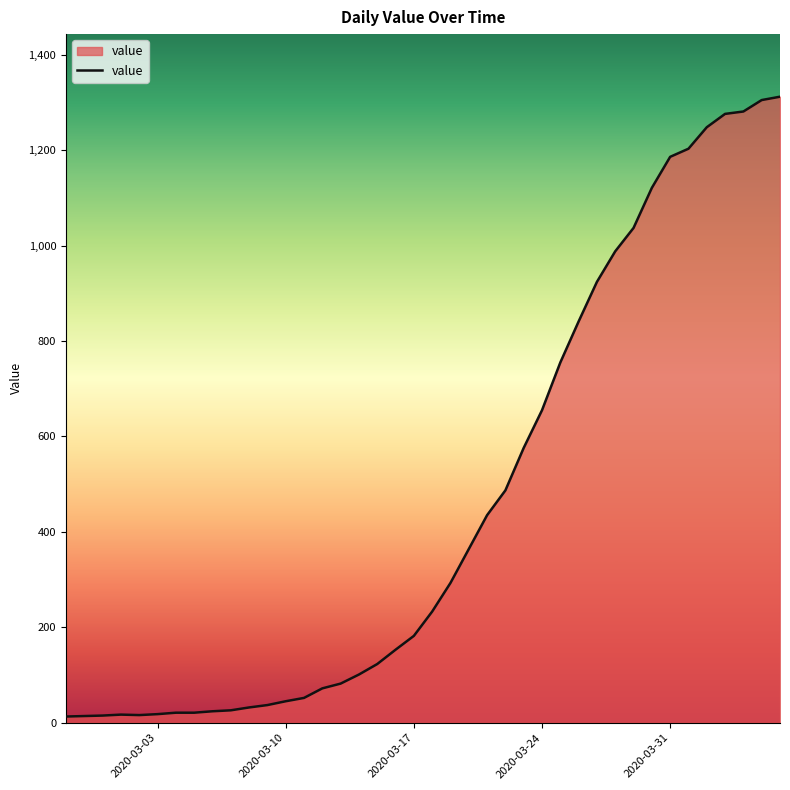

What is the difference between the maximum and minimum values?

1299